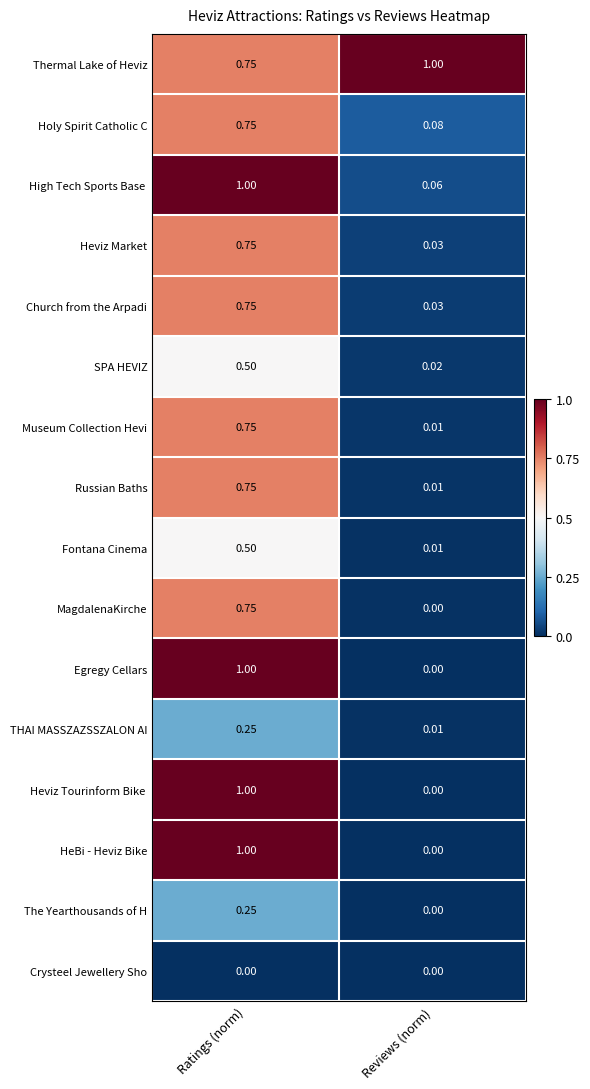

At which label is Thermal Lake of Heviz closest to 0?

Ratings (norm)